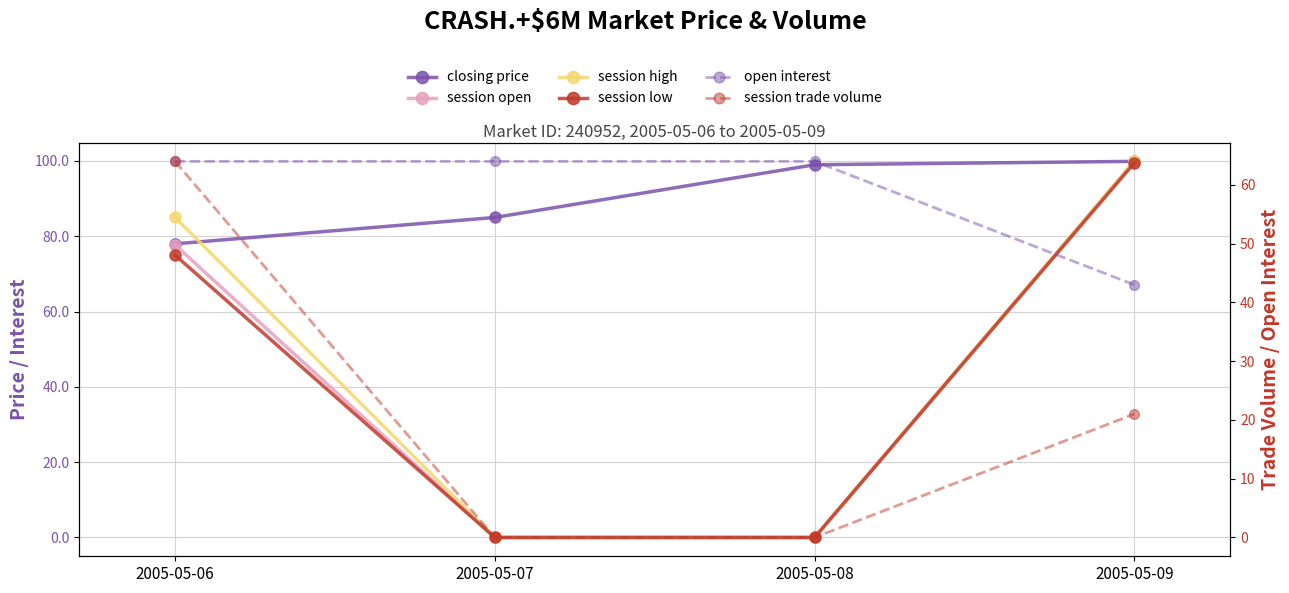

At which category does the chart reach its peak across all series?

2005-05-09